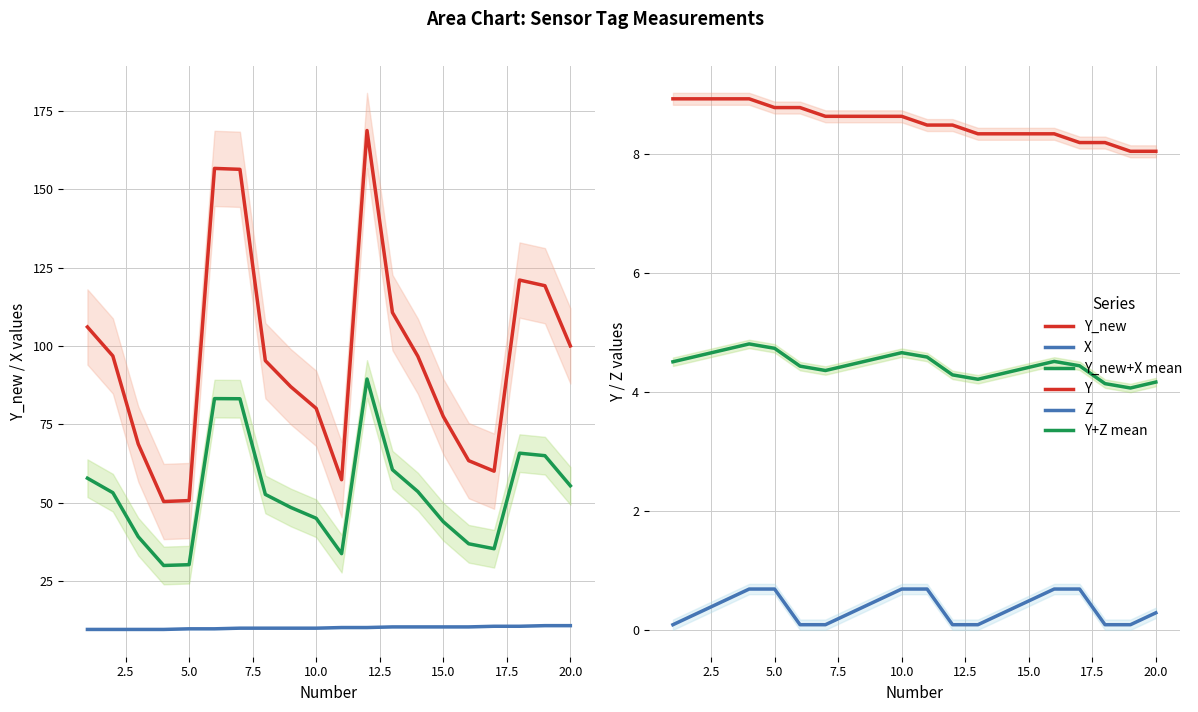

True or false: Y+Z mean has a value of 2.3 at 10.0.

False